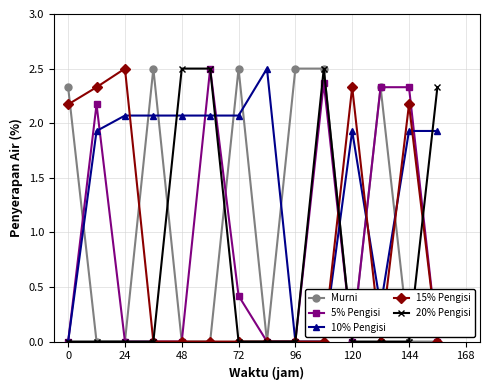

At how many categories does at least one series exceed 2?

14